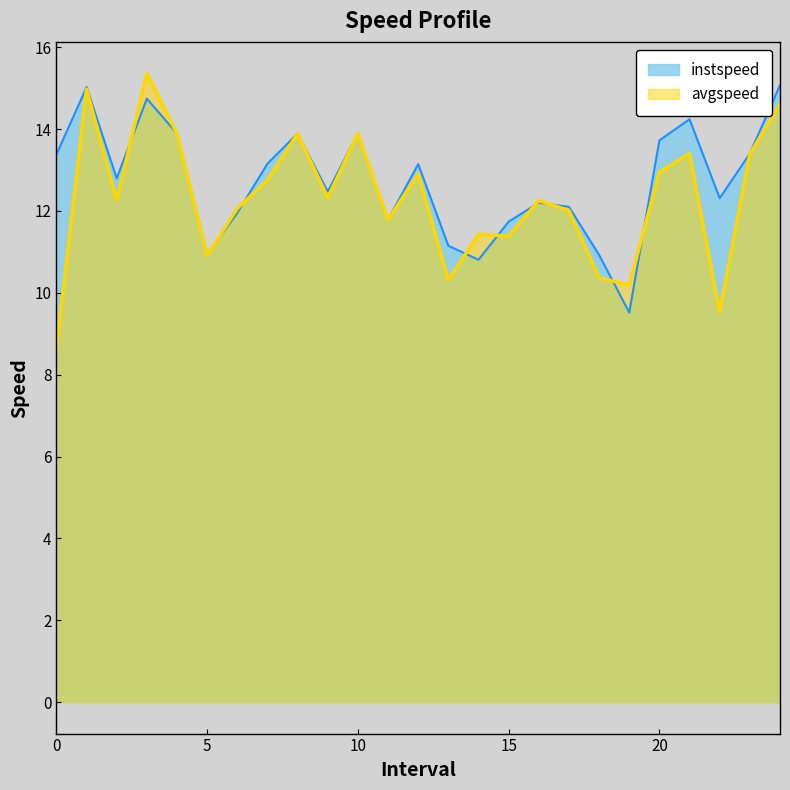

Which series has the largest total across all categories?

instspeed